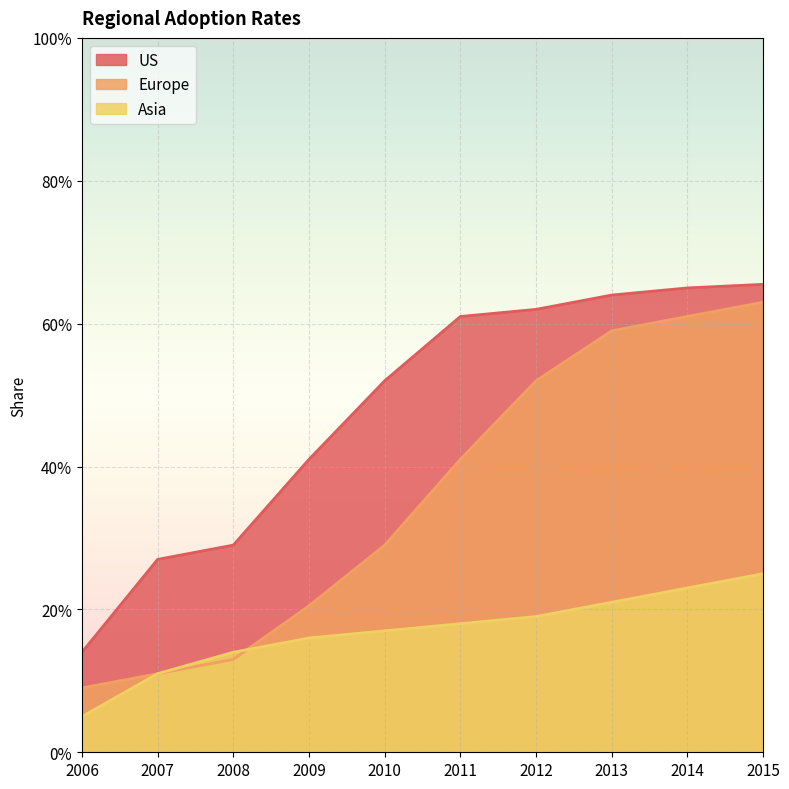

Which series changed the most between 2006 and 2007?

US